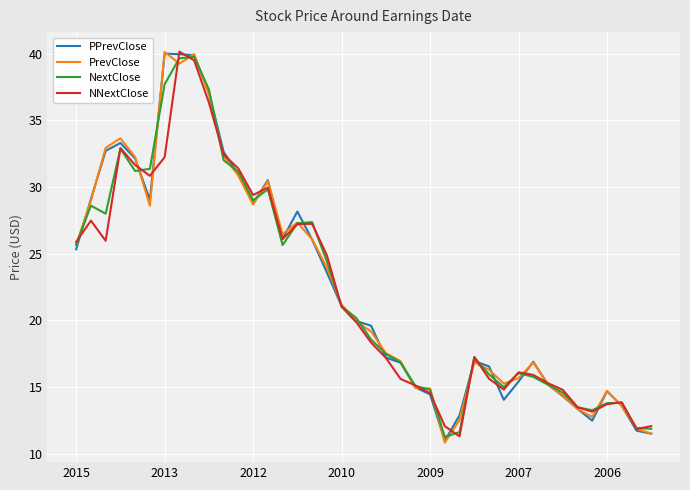

Count the number of categories in the chart.

40